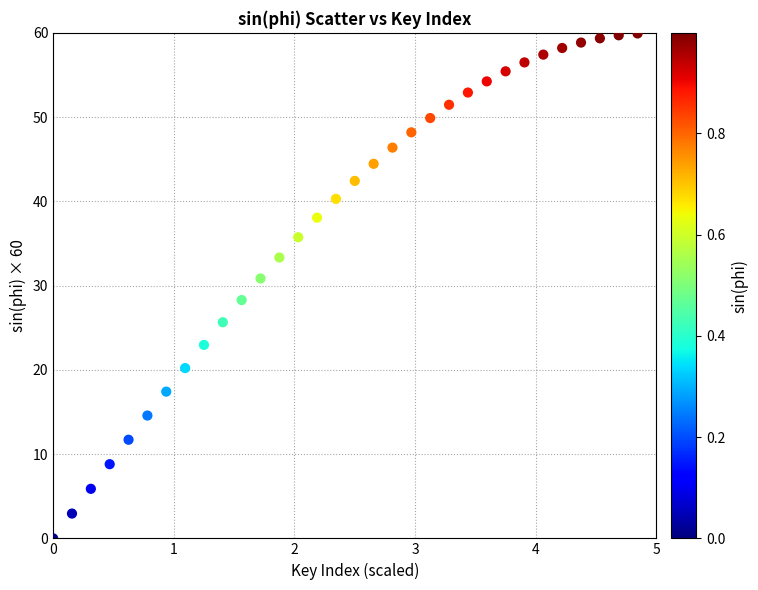

What Y value in the scatter plot is closest to 29?

28.3